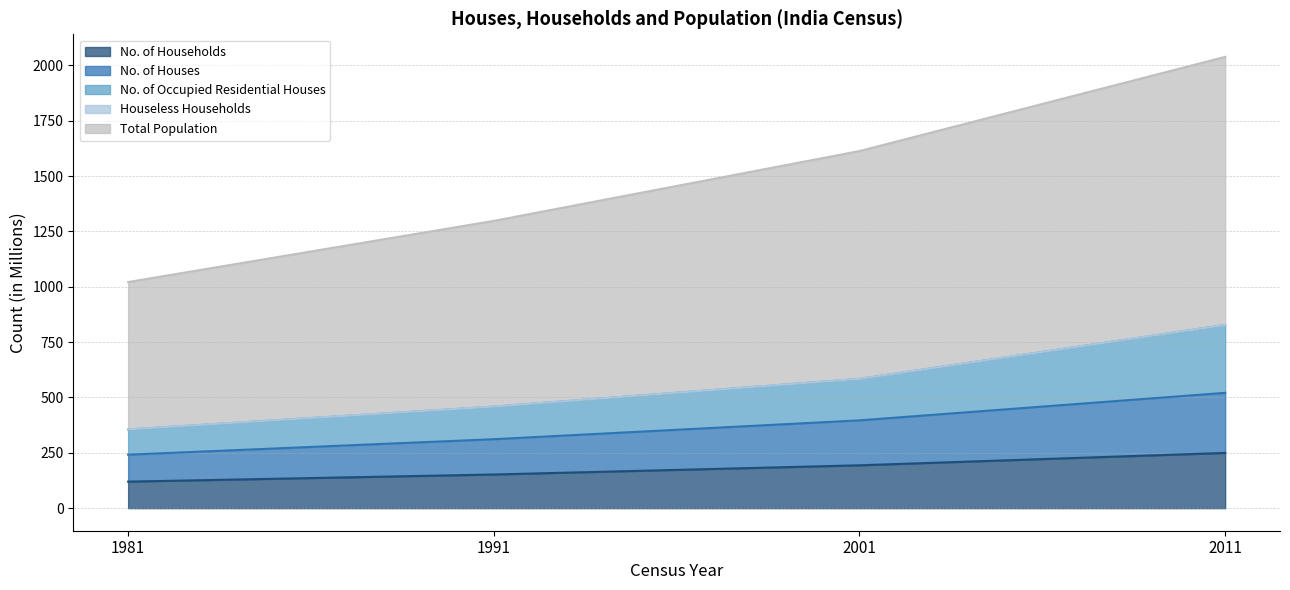

What is the difference between the second highest and second lowest values in the Total Population series?

315.3